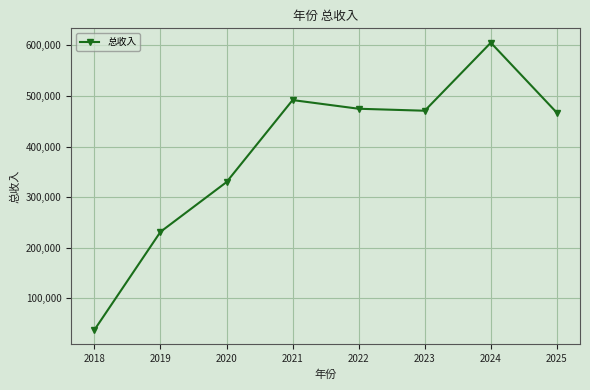

At which label is the value closest to 321532?

2020